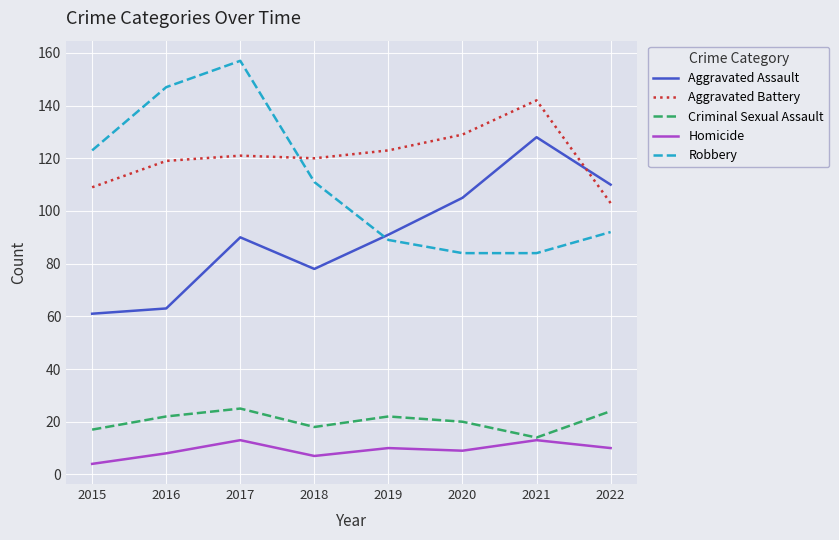

Reading right to left, extract all data points from this chart.

Aggravated Assault: 110	128	105	91	78	90	63	61
Aggravated Battery: 103	142	129	123	120	121	119	109
Criminal Sexual Assault: 24	14	20	22	18	25	22	17
Homicide: 10	13	9	10	7	13	8	4
Robbery: 92	84	84	89	111	157	147	123